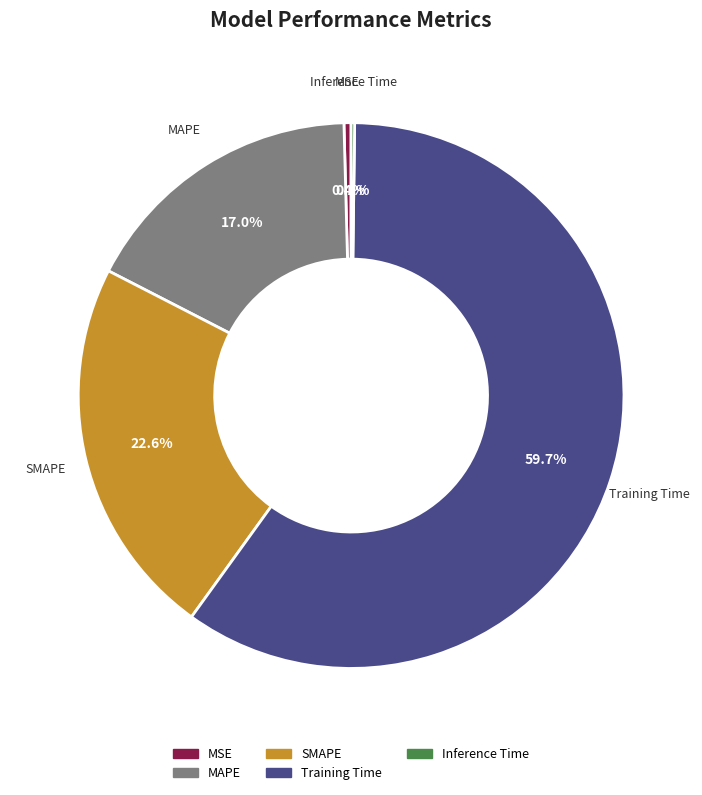

What percentage is the MAPE slice, to the nearest percent?

17%